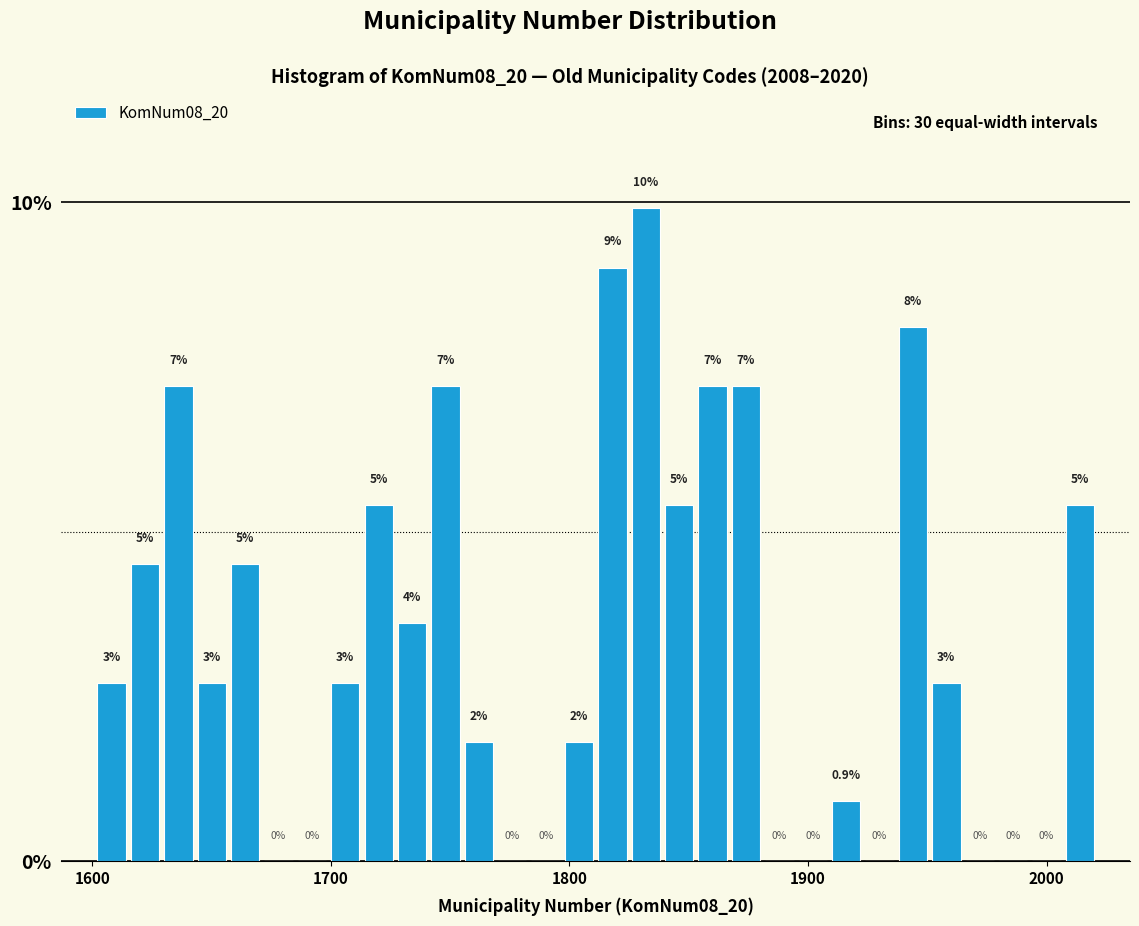

Read against the x-axis, roughly where is the centre of the tallest bar?

1830